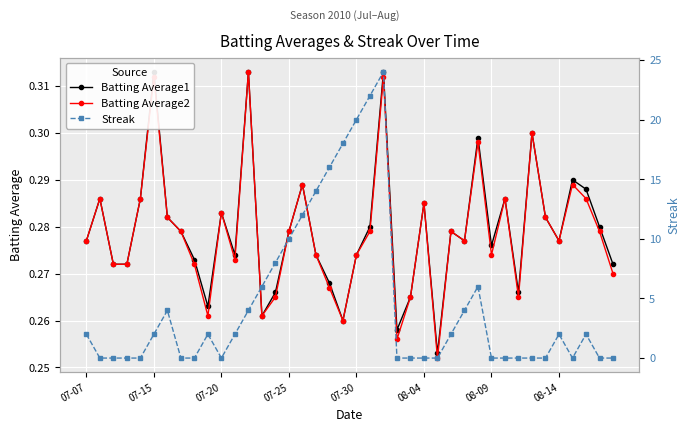

The Batting Average2 series shows 0.4 at 07-15. True or false?

False